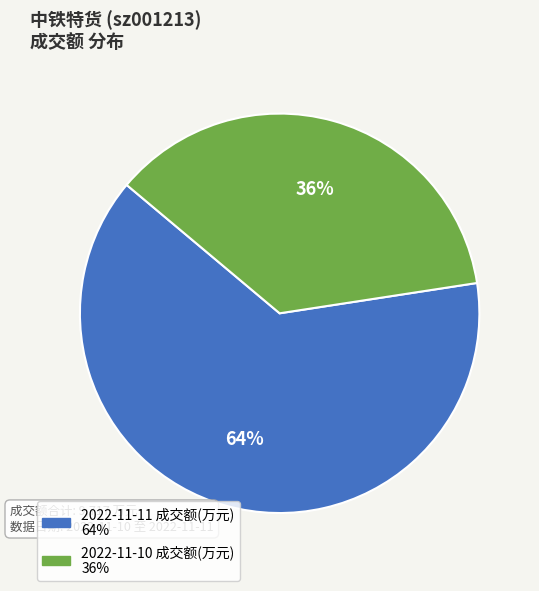

What is the smallest slice in the pie chart?

2022-11-10 成交额(万元)